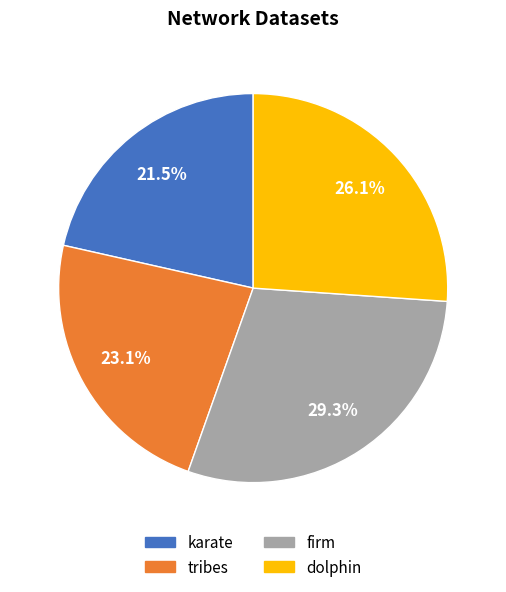

How many segments does this pie chart have?

4